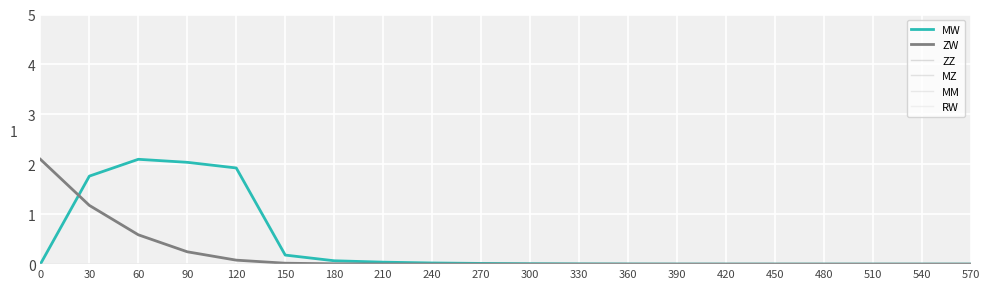

Is this an area chart (filled region under the line)?

No